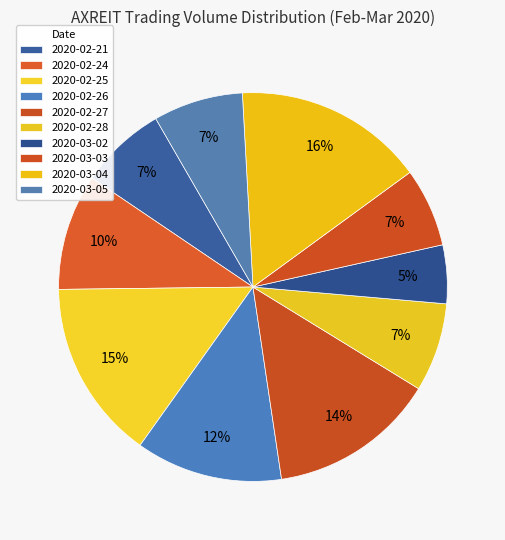

True or false: 2020-03-05 accounts for 7% of the total.

True